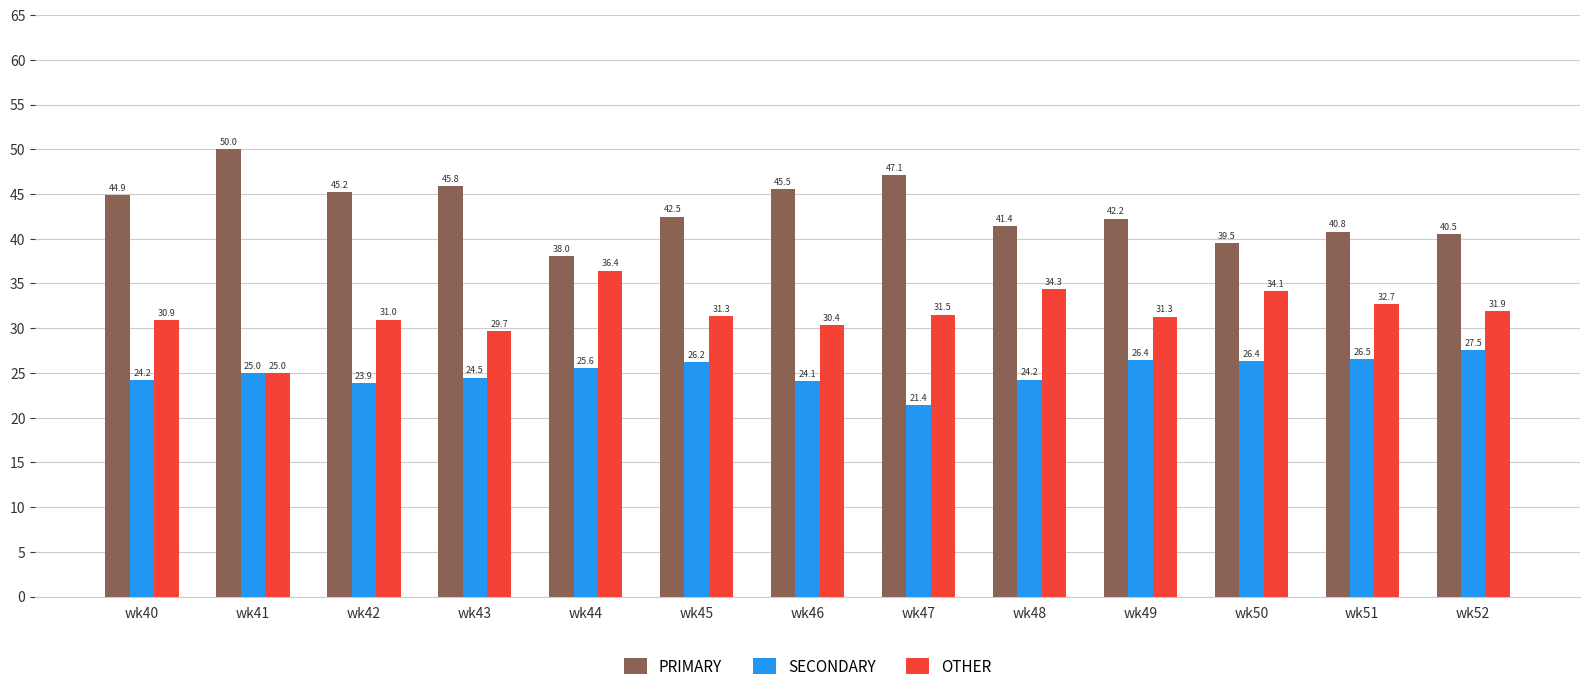

What is the difference between the highest and lowest values at wk47?

25.7